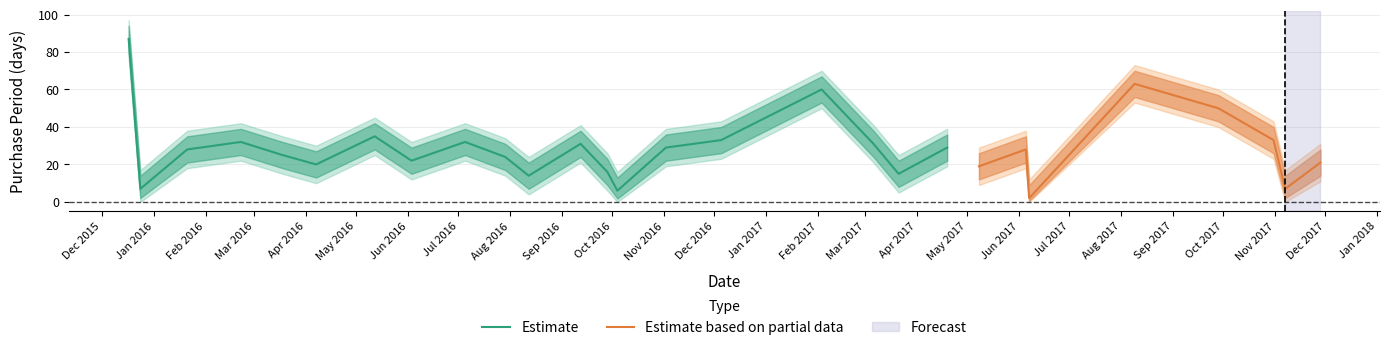

What is the approximate value of Estimate_lower at 2016-12-05, to the nearest 5?

25